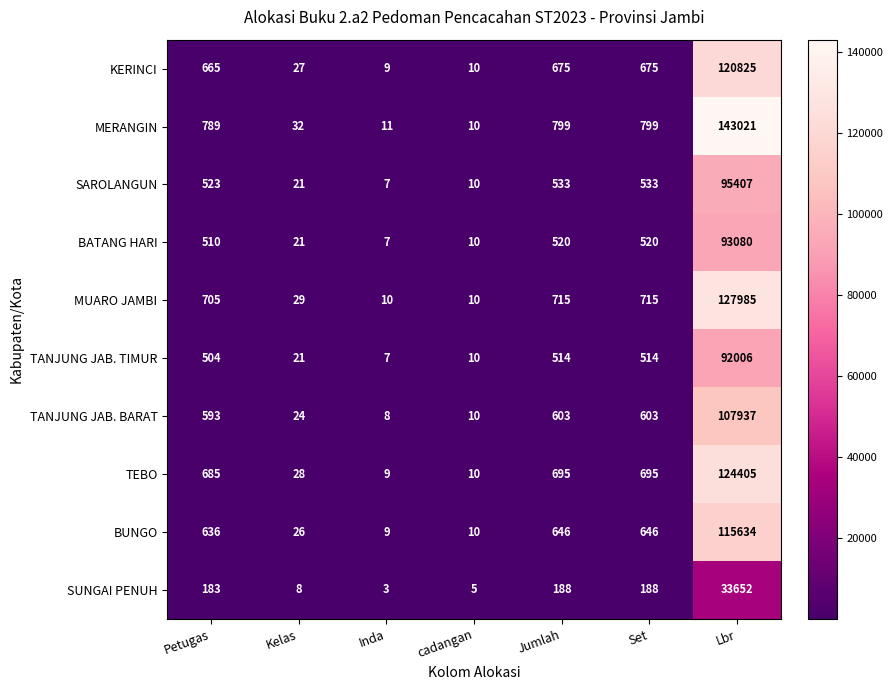

The KERINCI series shows 6 at cadangan. True or false?

False